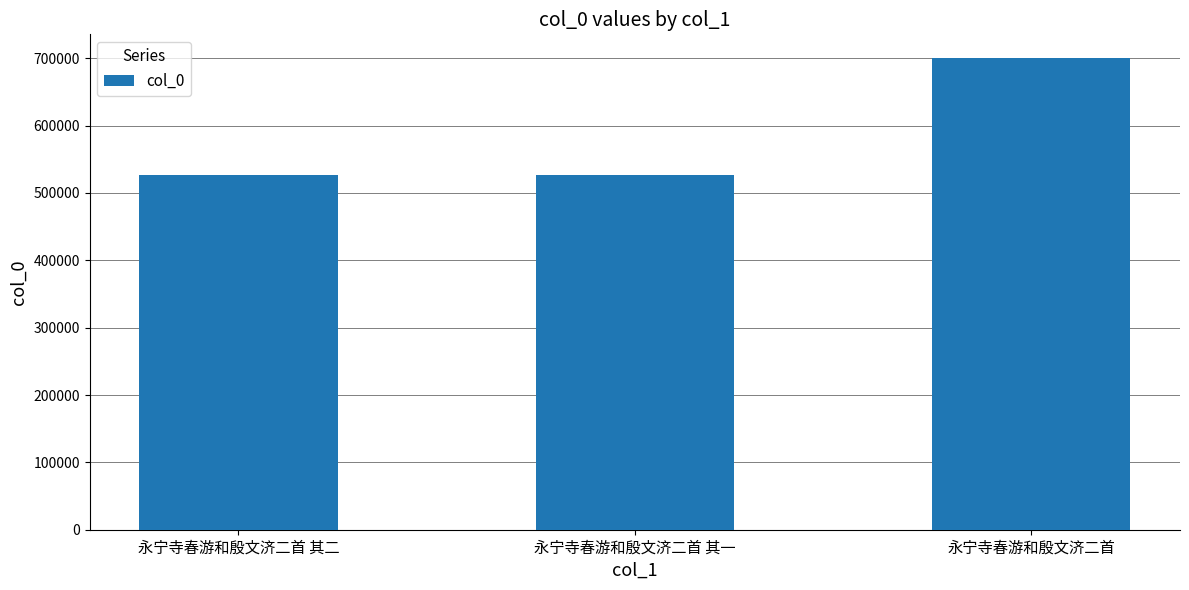

Are the bars grouped side by side (vs. stacked)?

No